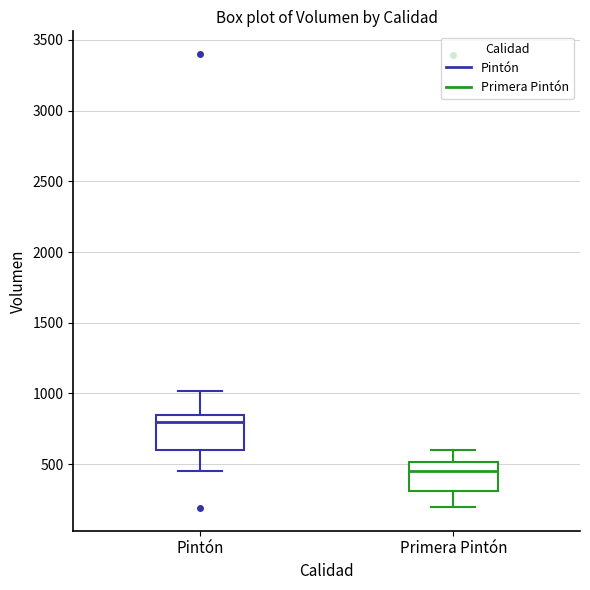

Where is the upper edge of the box for Primera Pintón on the y-axis? The values are not printed on the chart, so give them approximately, as read against the axis.

500